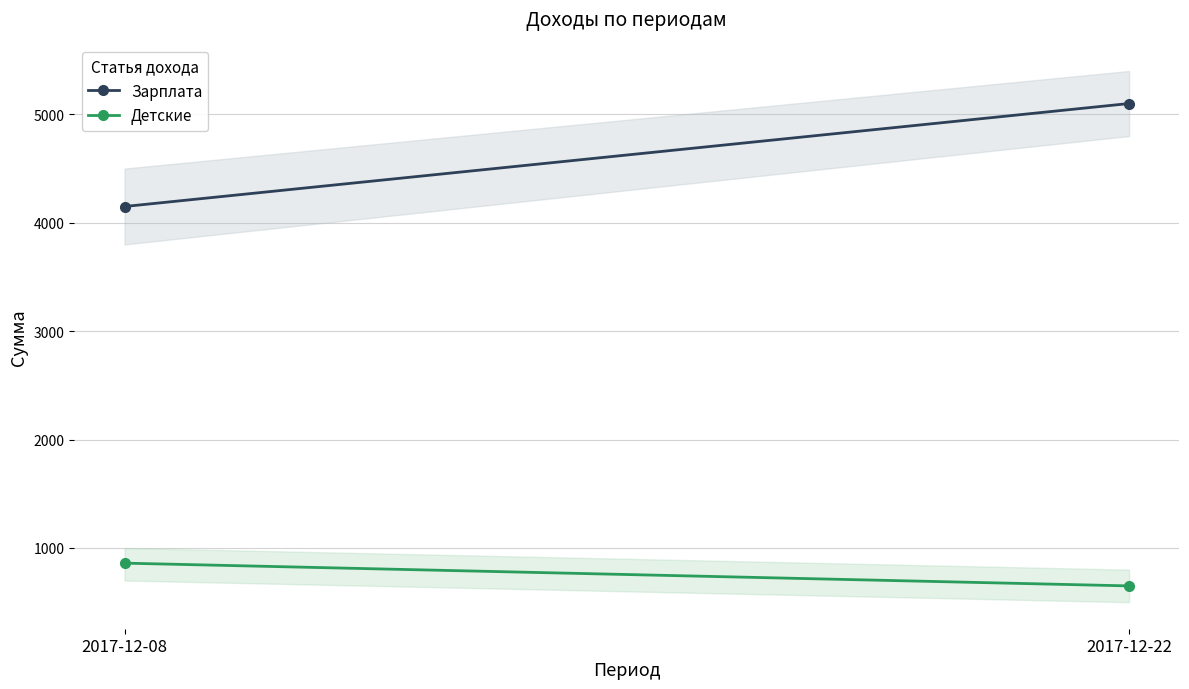

Is this an area chart (filled region under the line)?

No